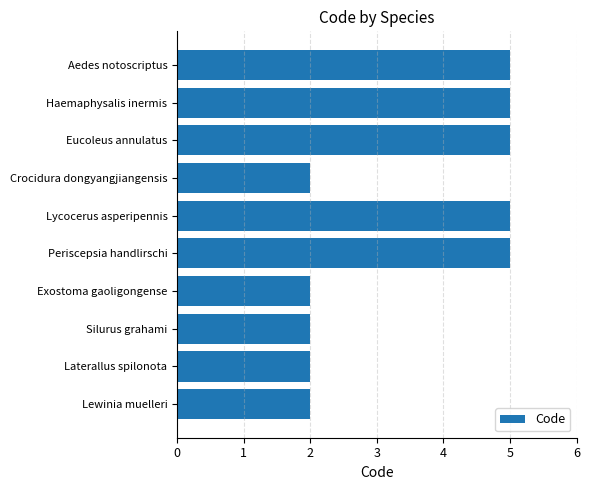

What is the greatest value displayed?

5